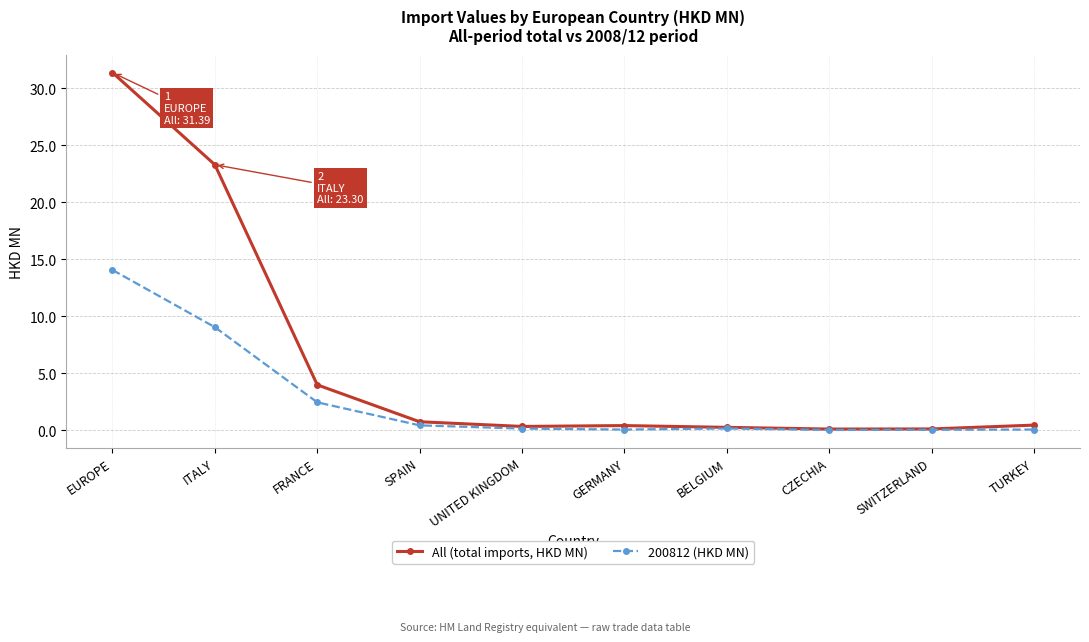

Does the chart display data point markers on the line(s)?

Yes